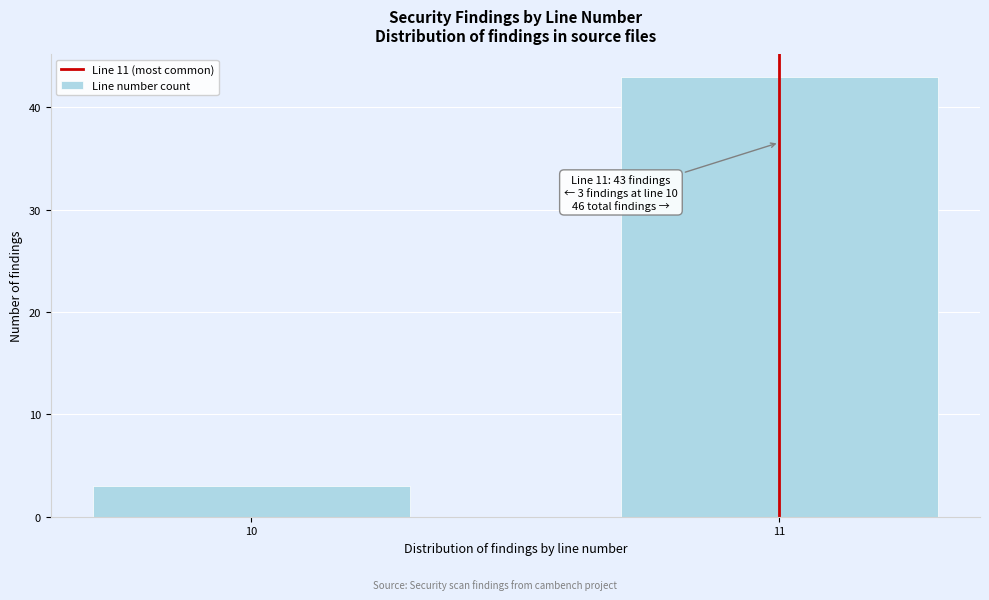

Reading right to left, list all the values displayed in this chart.

43	3